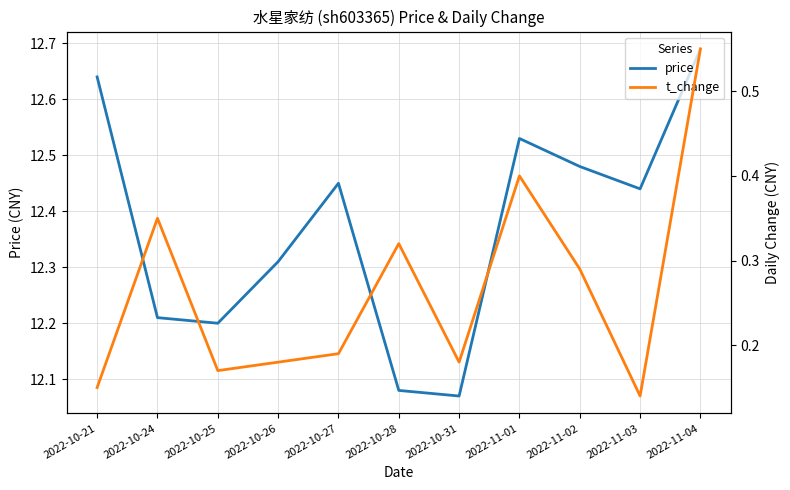

At which label does price reach its minimum?

2022-10-31